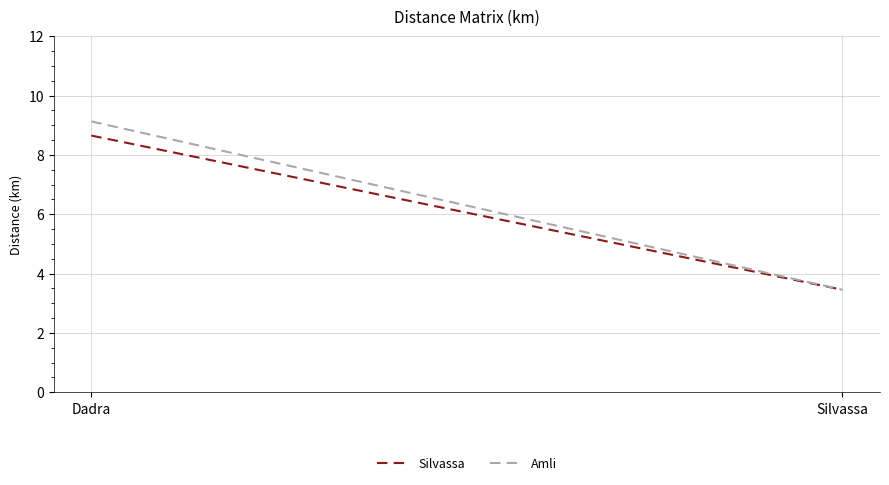

What is the sum of the Silvassa values at Dadra and Silvassa?

12.1